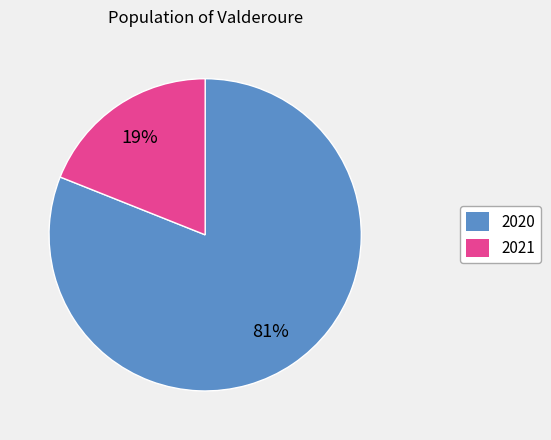

To the nearest percent, what is the average slice percentage?

50%